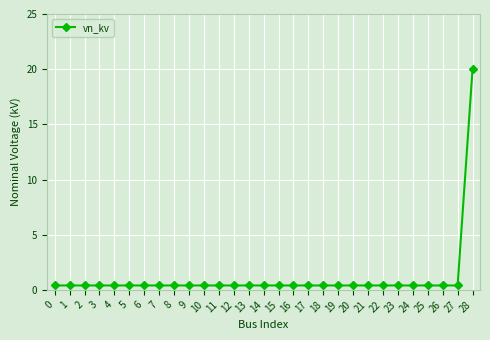

What is the value of the 4th point from the left?

0.4